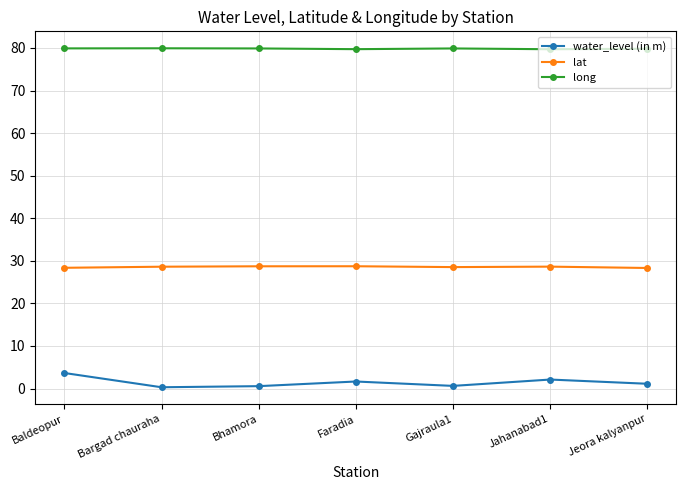

Read the water_level (in m) value at Bhamora.

0.6